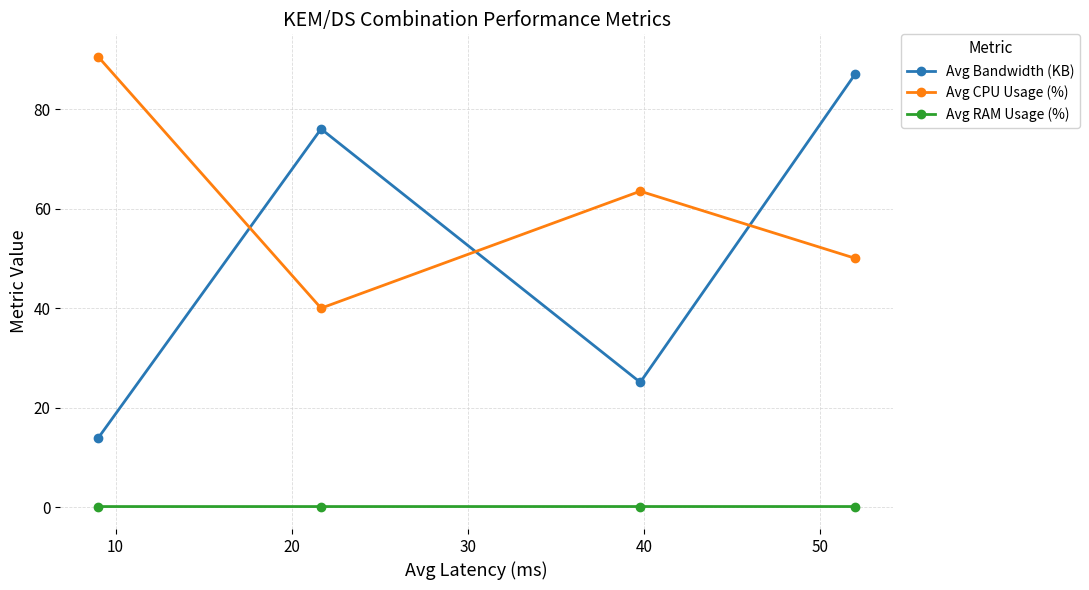

What is the sum of all Avg Bandwidth (KB) values?

202.2